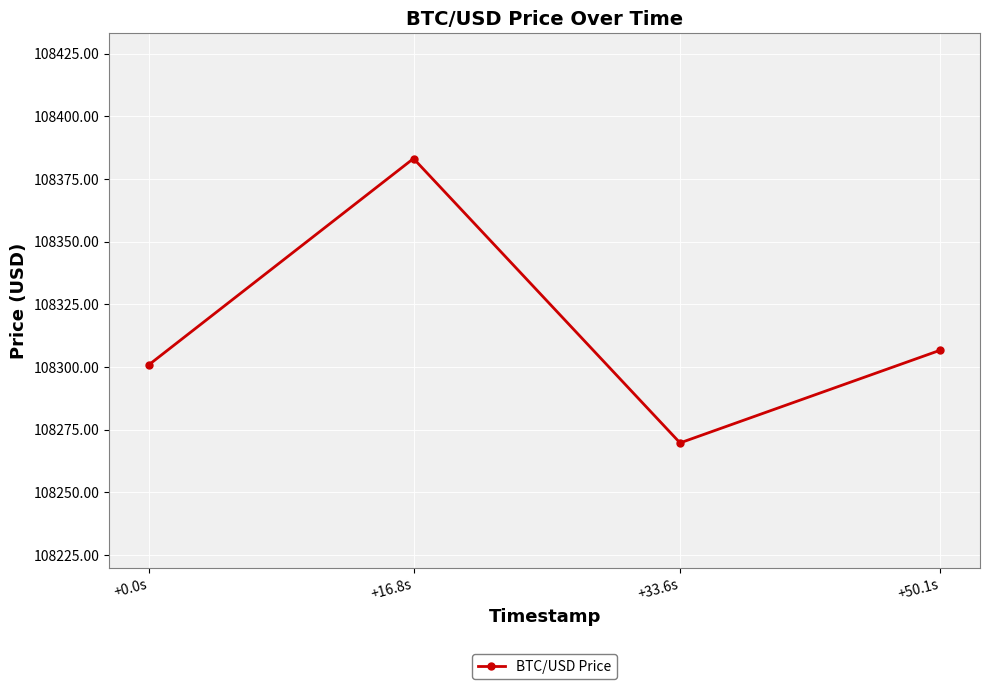

Where is the first local minimum?

+33.6s